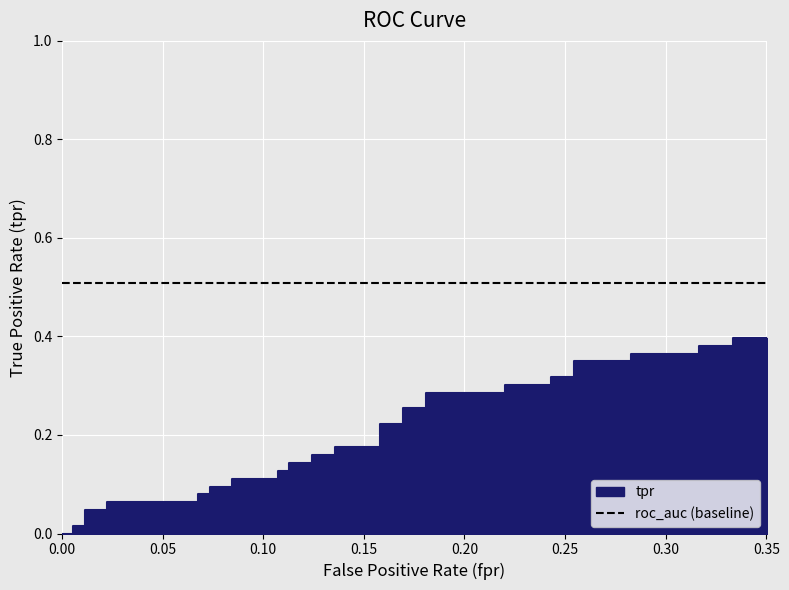

Count the number of categories in the chart.

40